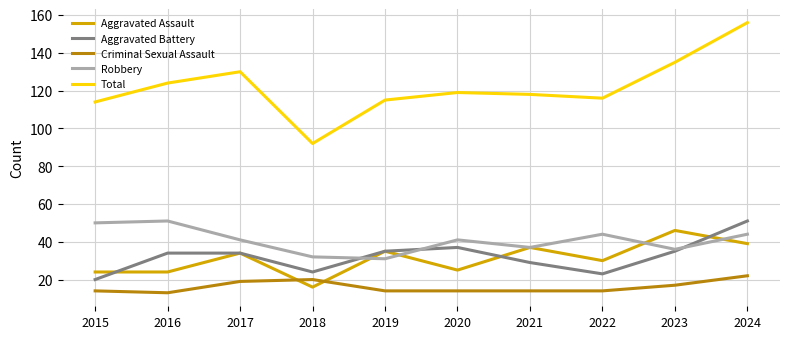

What are all the series names shown in the legend?

Aggravated Assault, Aggravated Battery, Criminal Sexual Assault, Robbery, Total